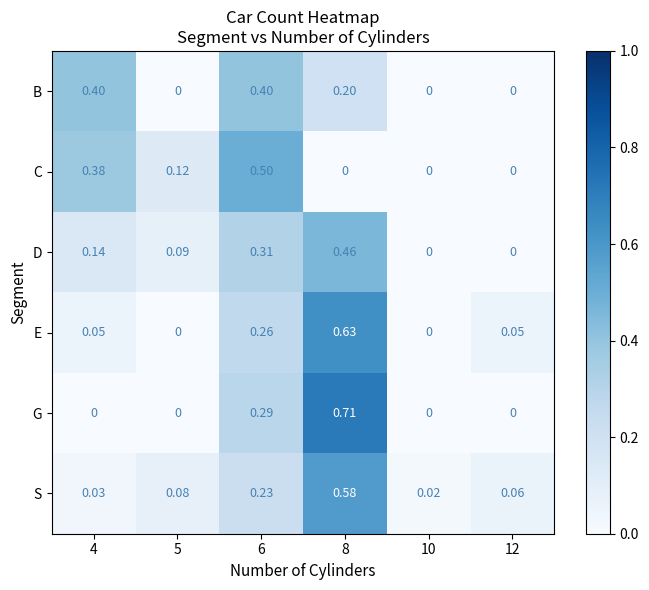

How many distinct data groups are displayed?

6